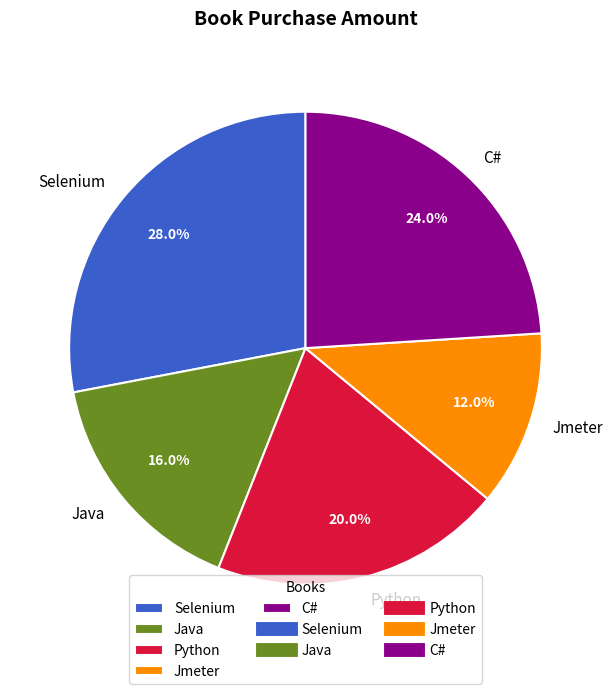

What is the ratio of the value at Python to the value at Jmeter?

1.7